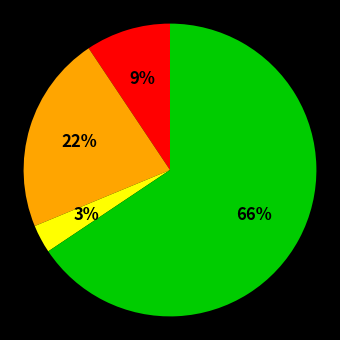

To the nearest percent, what is the average slice percentage?

25%